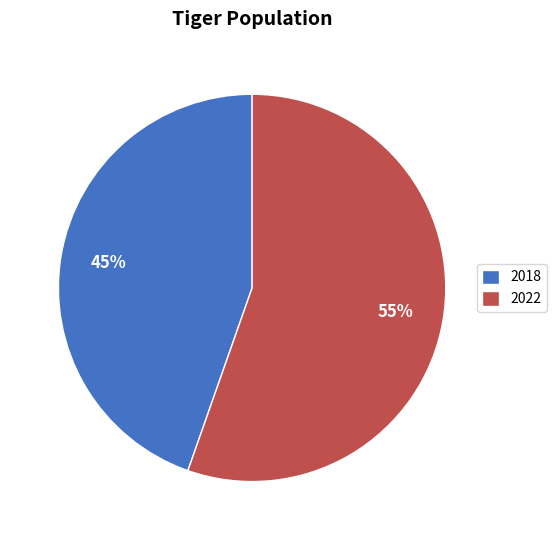

Do 2018 and 2022 together represent more than half of the pie?

Yes